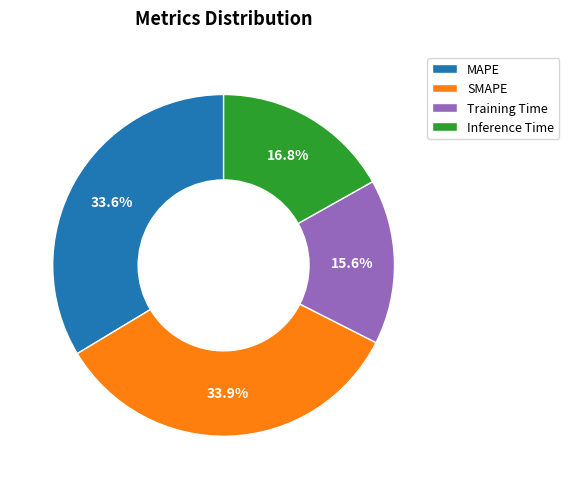

Which slice is the smallest?

Training Time